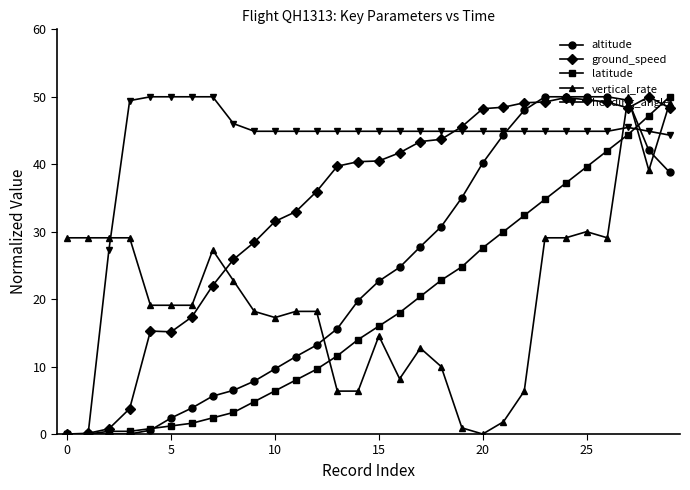

True or false: ground_speed has more than 1 points higher than both neighbors.

True